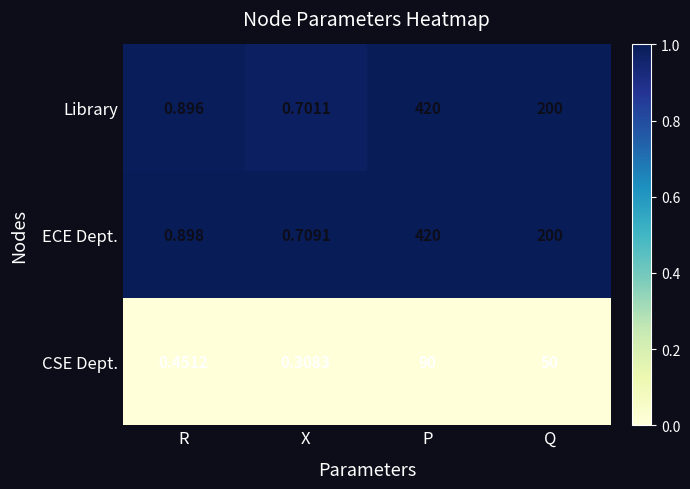

Which series has the largest range (max minus min)?

Library